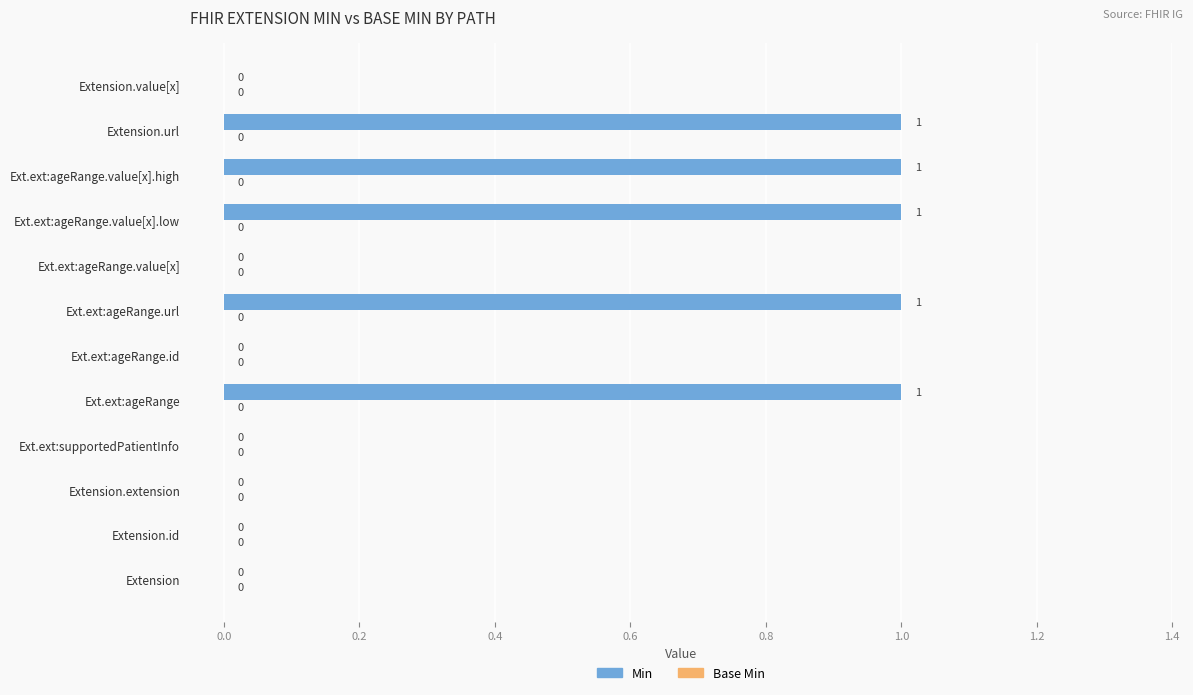

What is the change in value from Extension to Extension.url?

+1